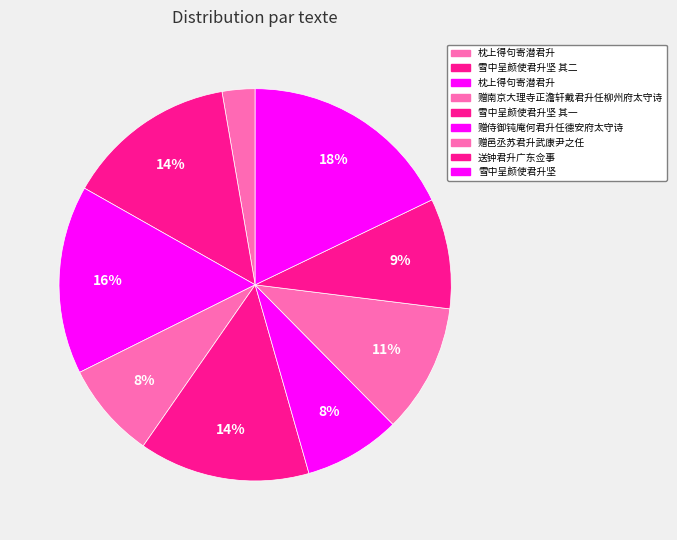

Which category has the smallest portion of the pie?

枕上得句寄潜君升